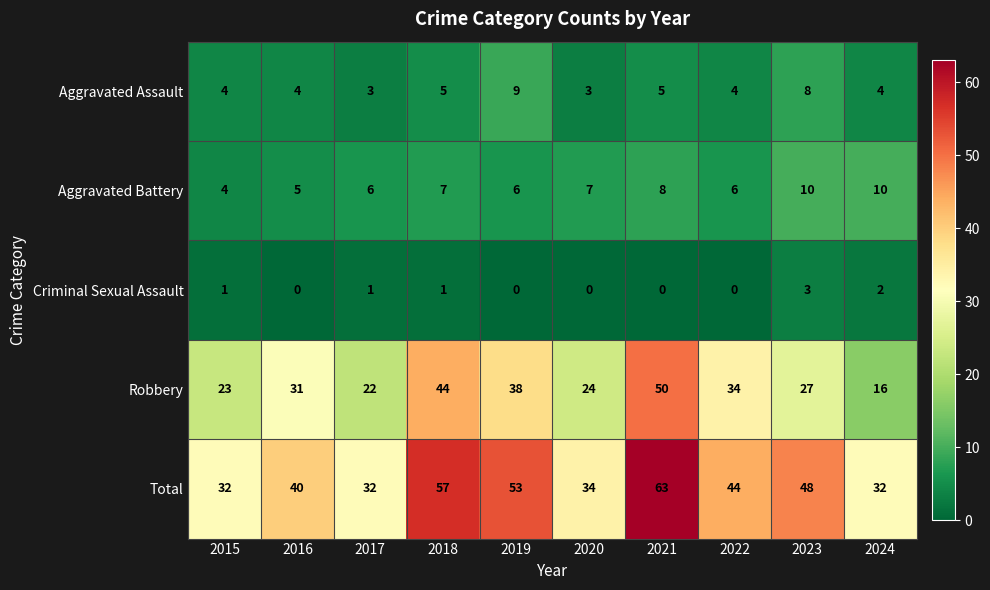

At how many categories does at least one series exceed 30?

10